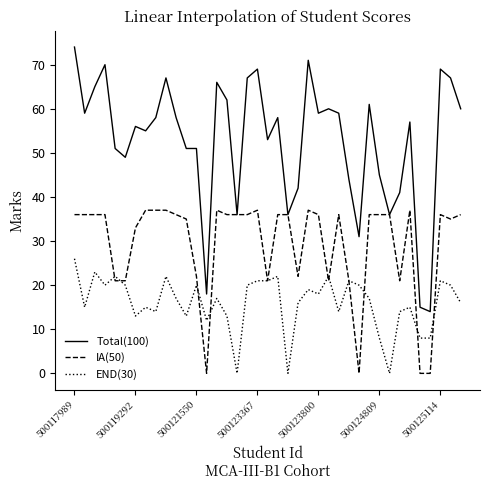

Which series has the largest range (max minus min)?

Total(100)